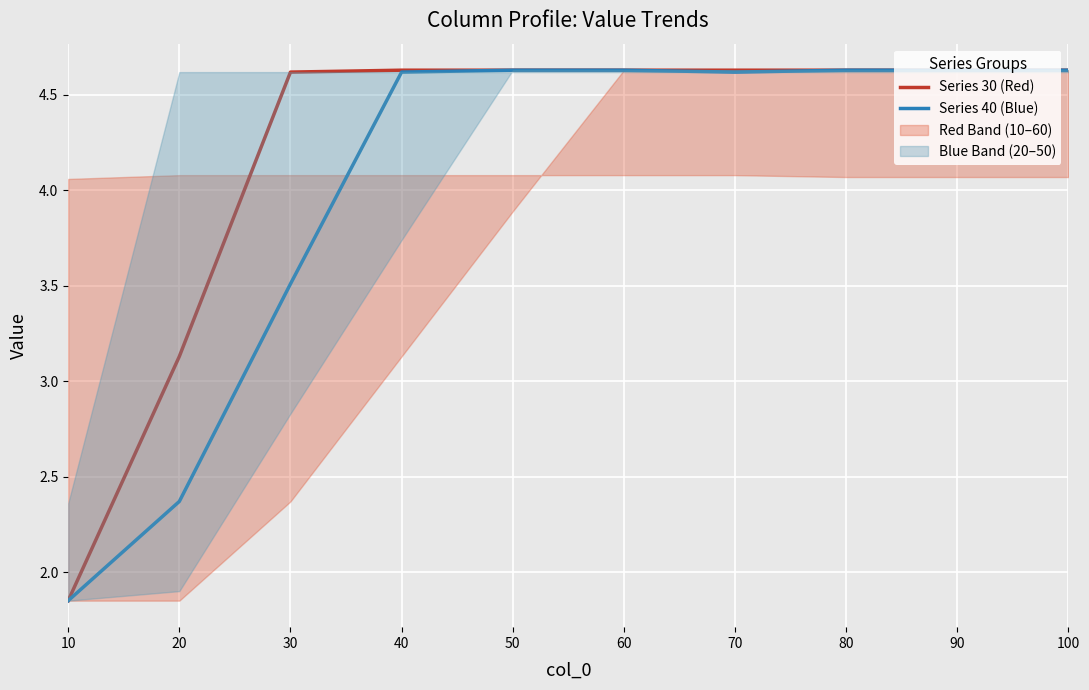

Which series has the largest total across all categories?

Series 30 (Red)